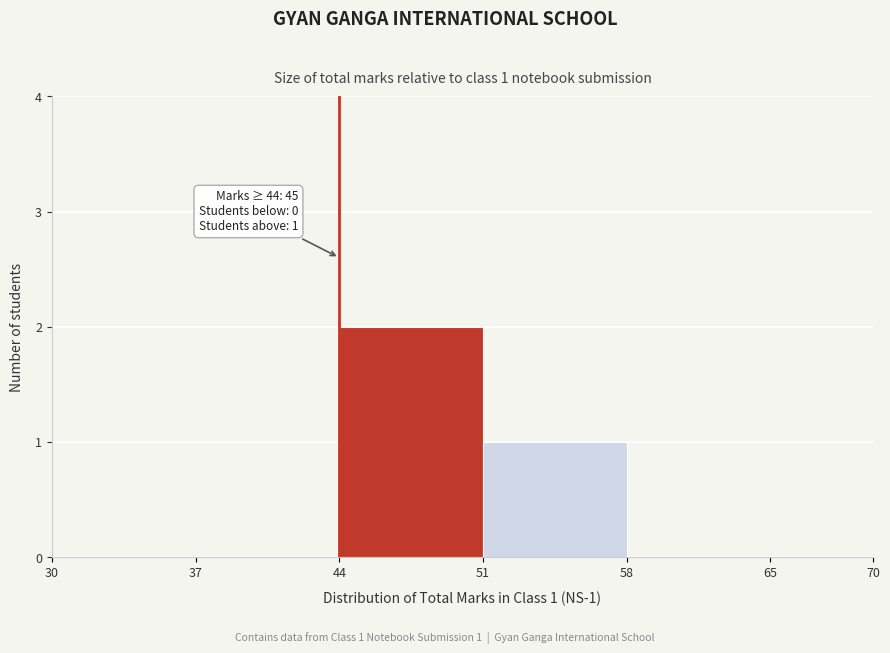

Which range on the x-axis has the tallest bar?

44 to 51